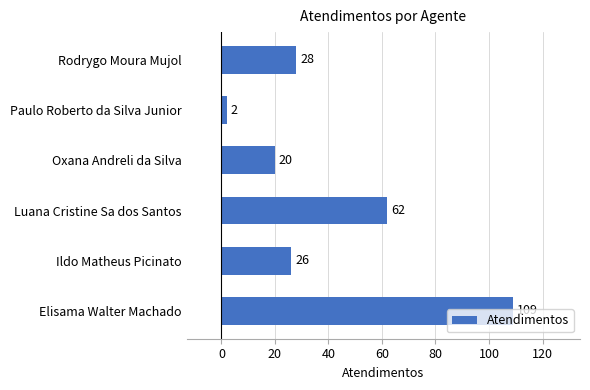

What is the sum of all values?

247